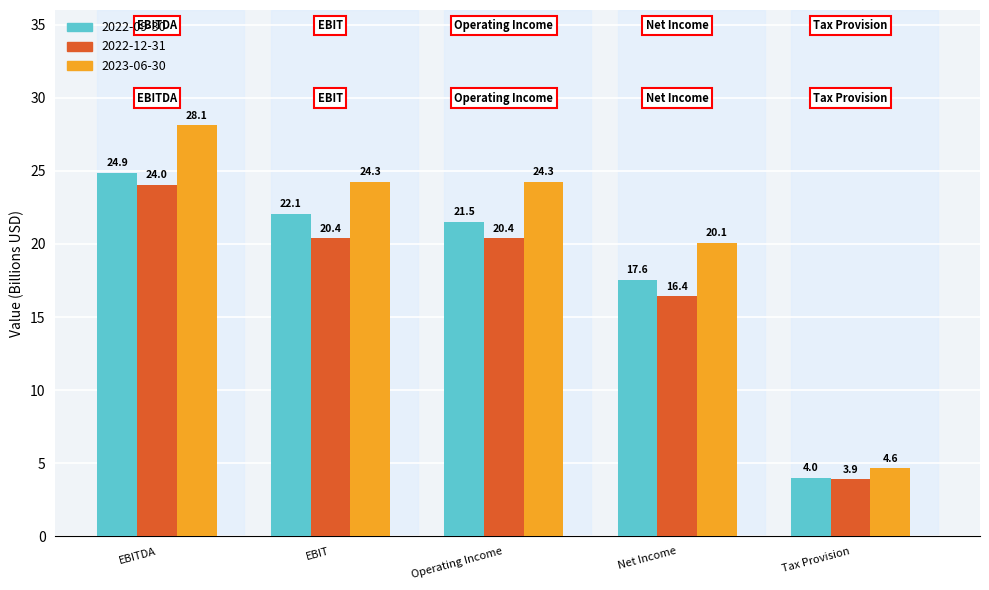

What position from the left is Operating Income?

3